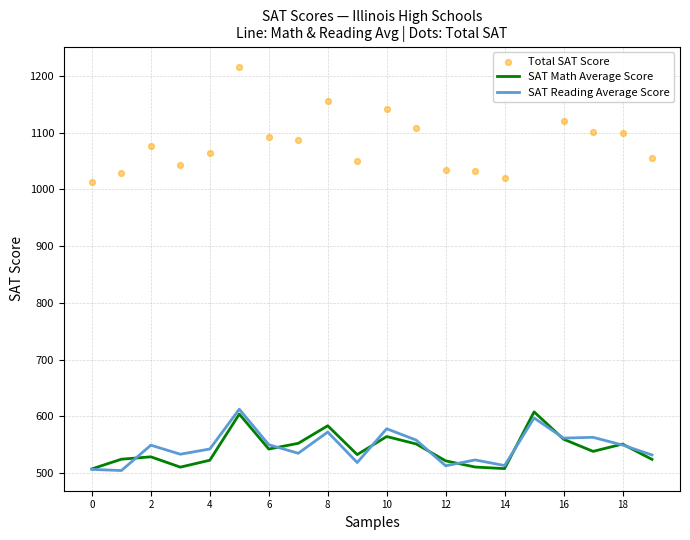

Which series has the largest total across all categories?

Total SAT Score